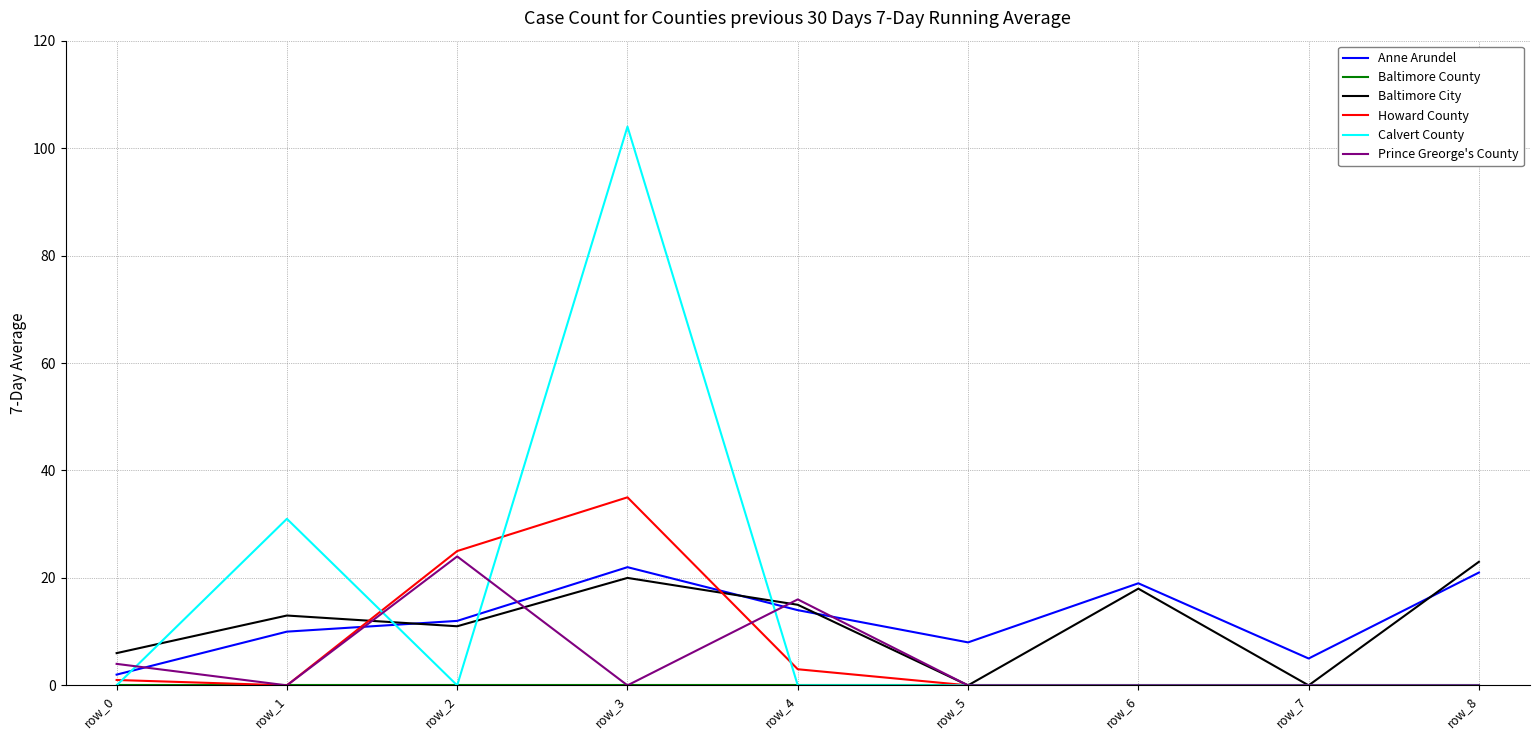

Which series changed the most between row_0 and row_8?

Anne Arundel